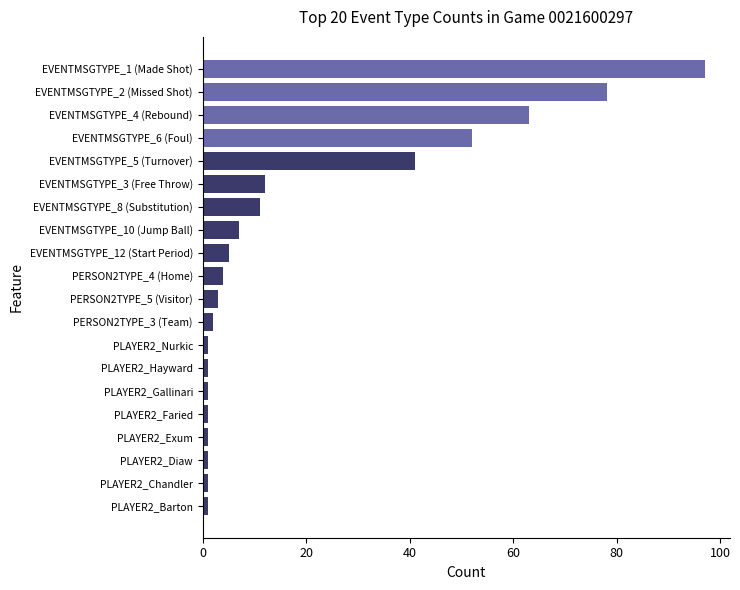

What is the average value?

19